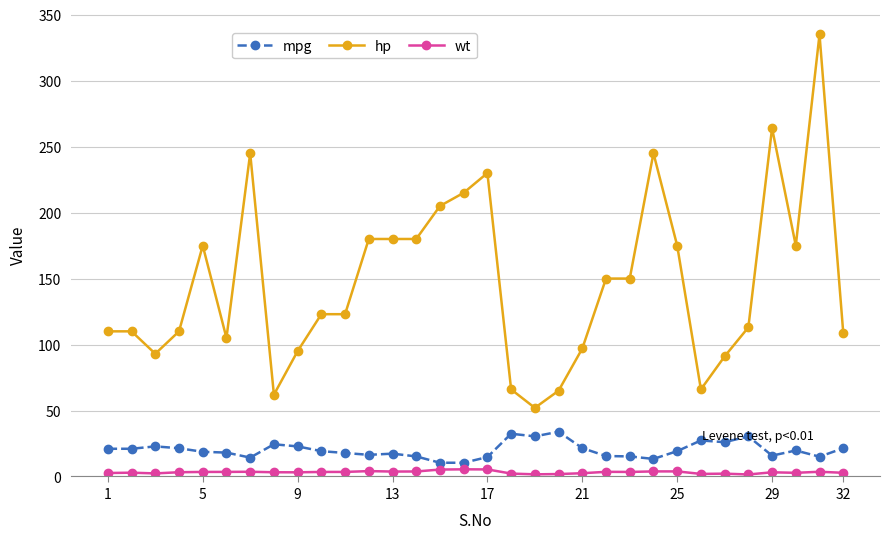

Rank the series by their maximum value, from highest to lowest.

hp, mpg, wt